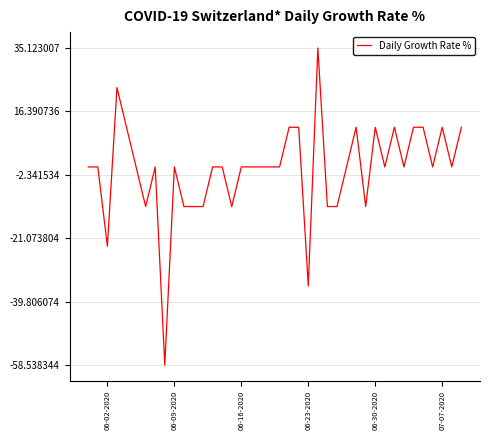

What is the difference between the maximum and minimum values?

93.7